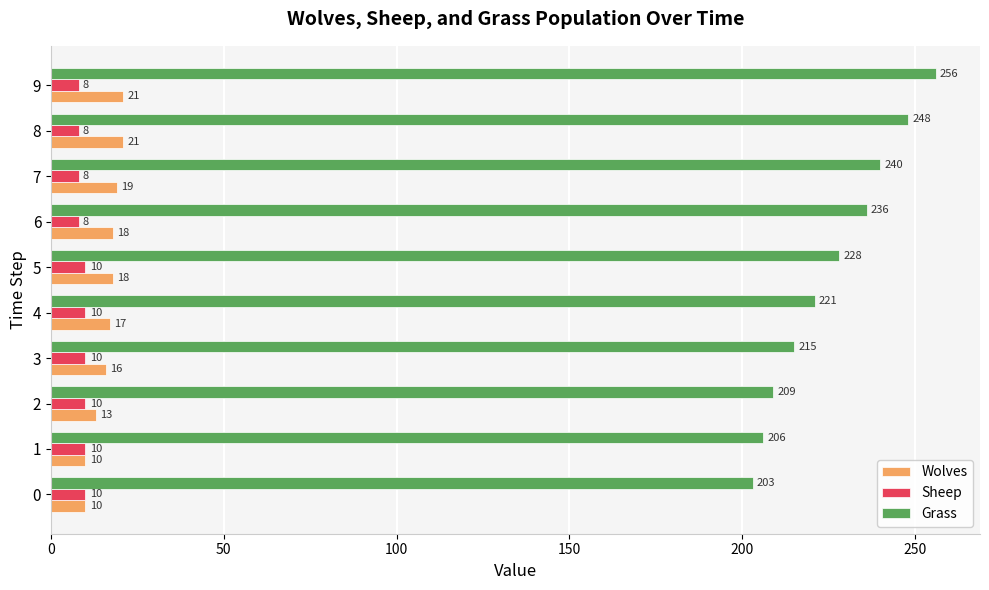

Rank the series by their maximum value, from lowest to highest.

Sheep, Wolves, Grass